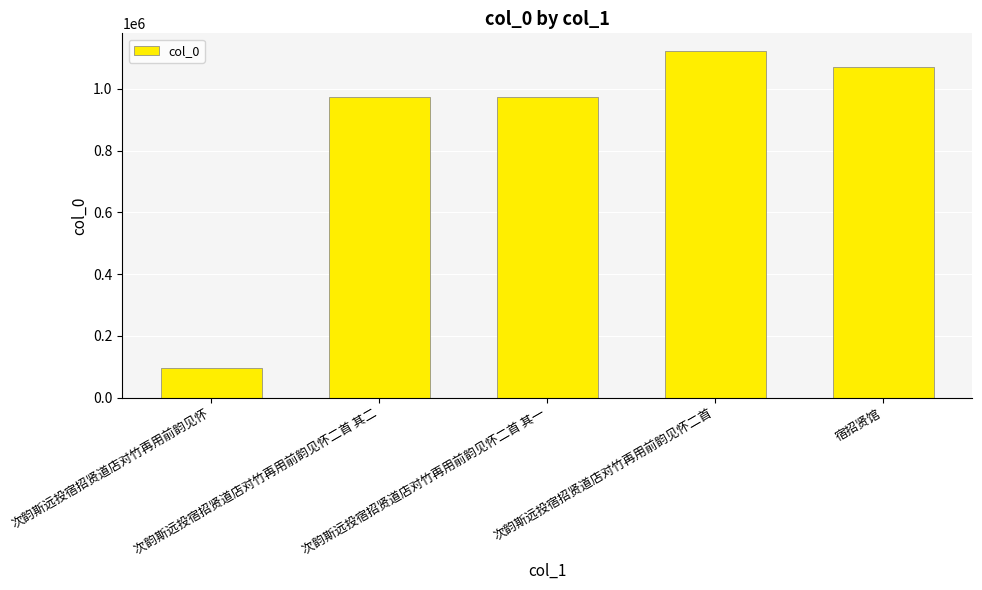

What is the difference between the maximum and minimum values?

1027178